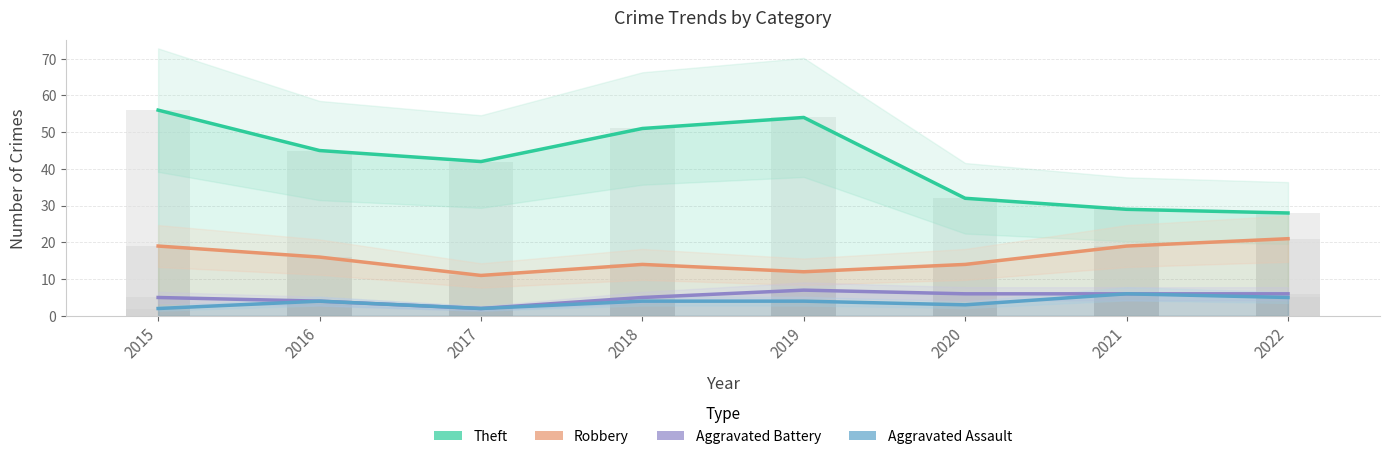

Between 2018 and 2016, which is larger?

2018